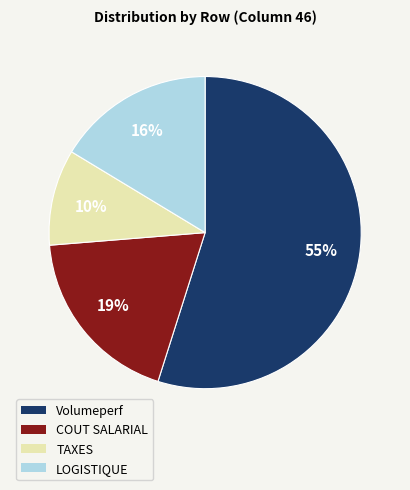

To the nearest percent, what is the average slice percentage?

25%